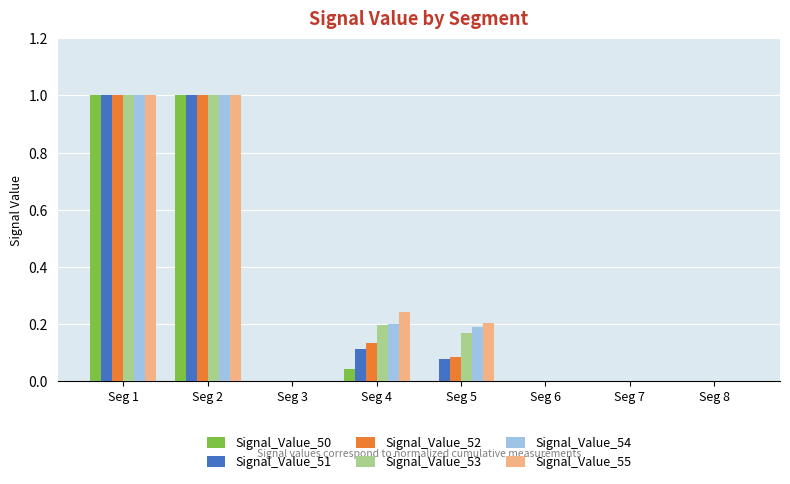

What is the highest value of the Signal_Value_55 series?

1.0